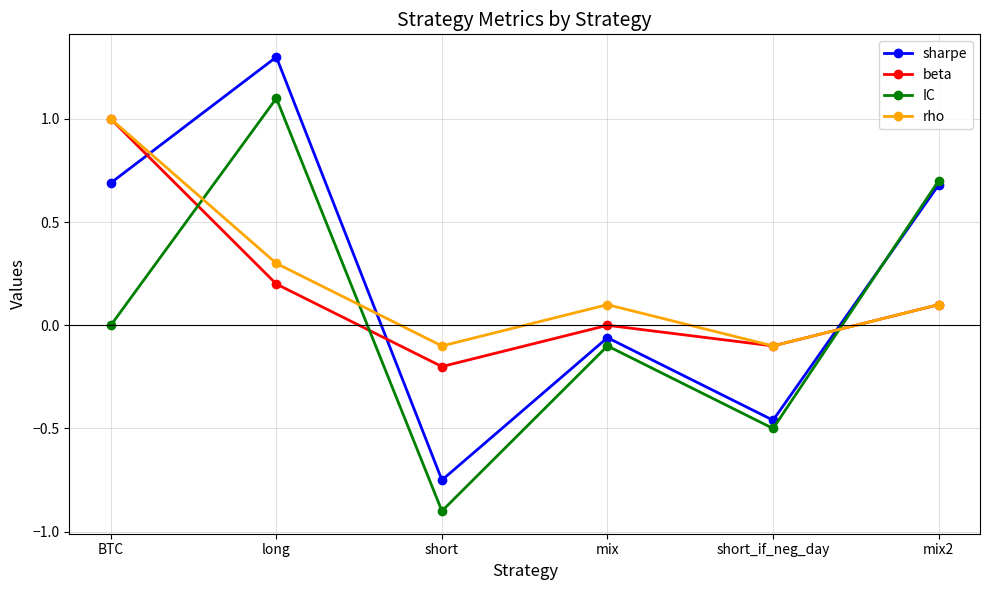

How many values in sharpe are above zero?

3